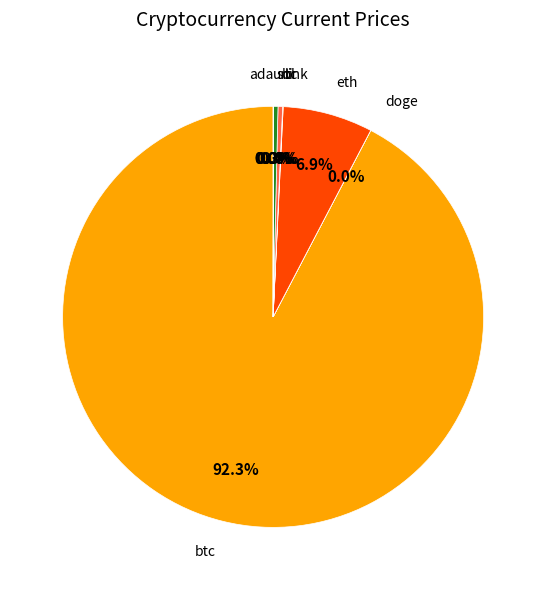

Approximately how many times larger is the value at sol compared to ltc?

1.0